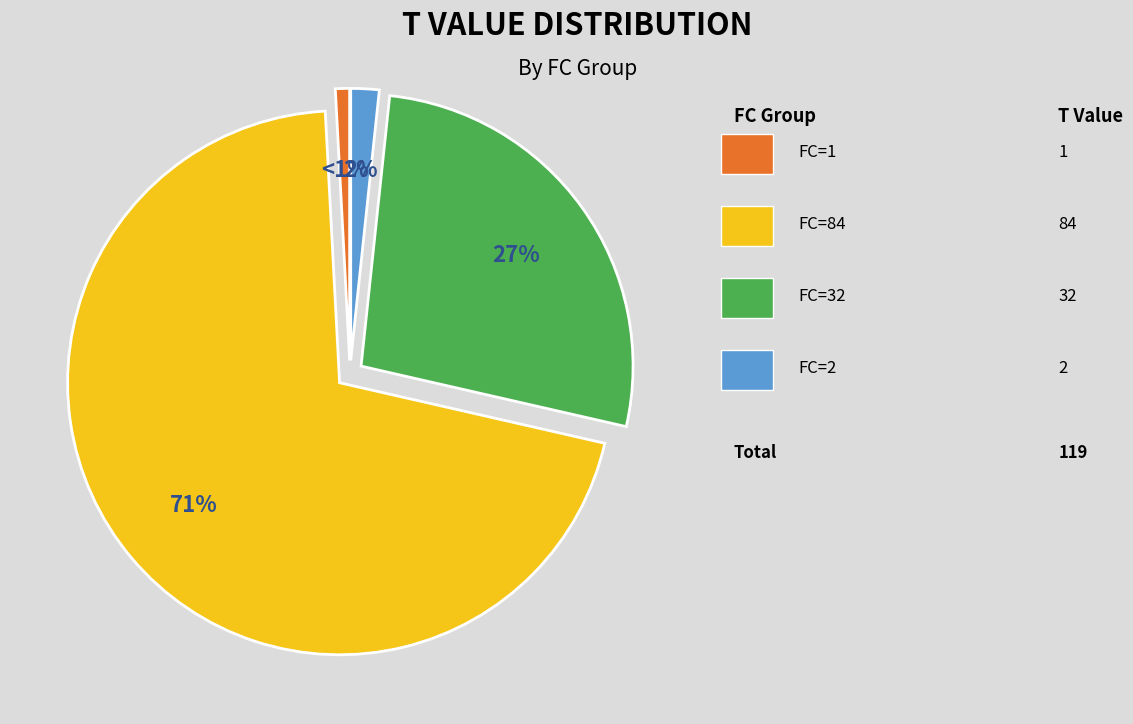

How many slices are in this pie chart?

4